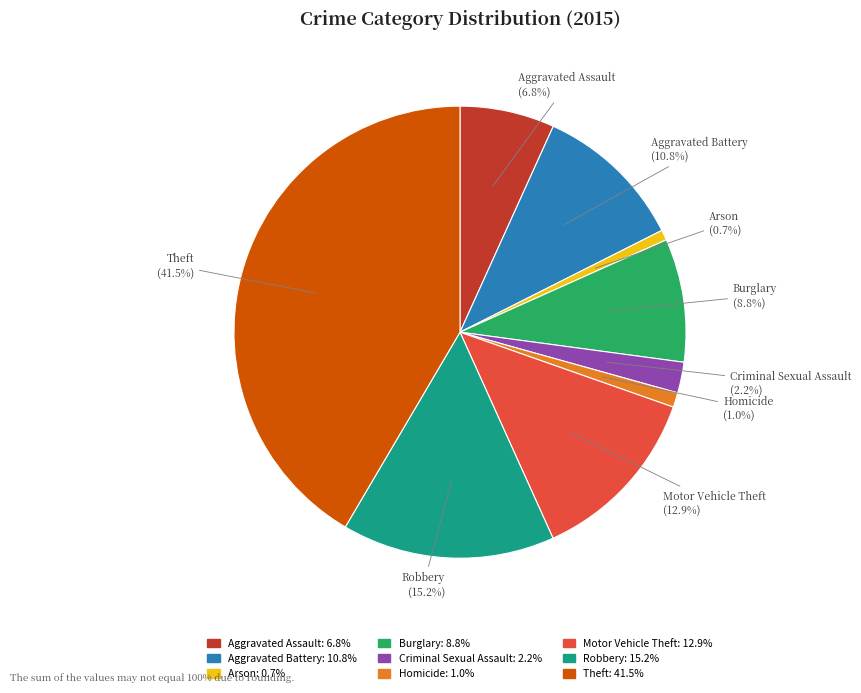

Combined, what portion of the pie is Aggravated Assault and Theft?

48.3%